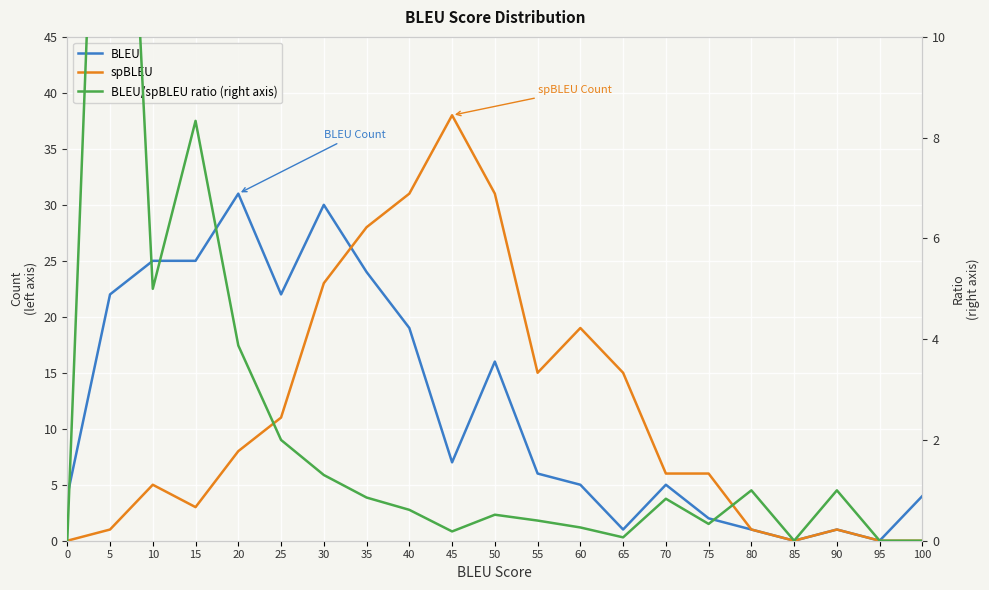

How many lines are shown in the chart?

3